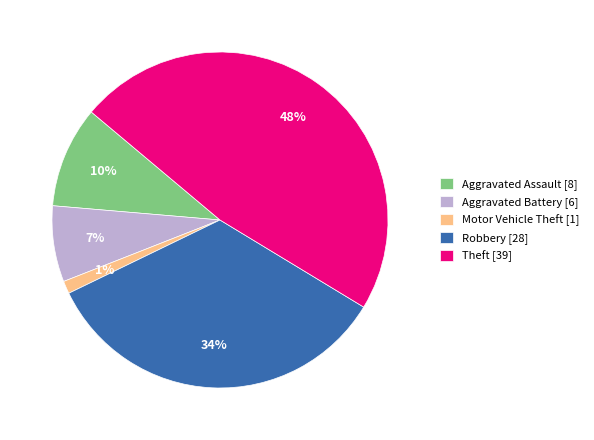

Which category has the biggest portion of the pie?

Theft